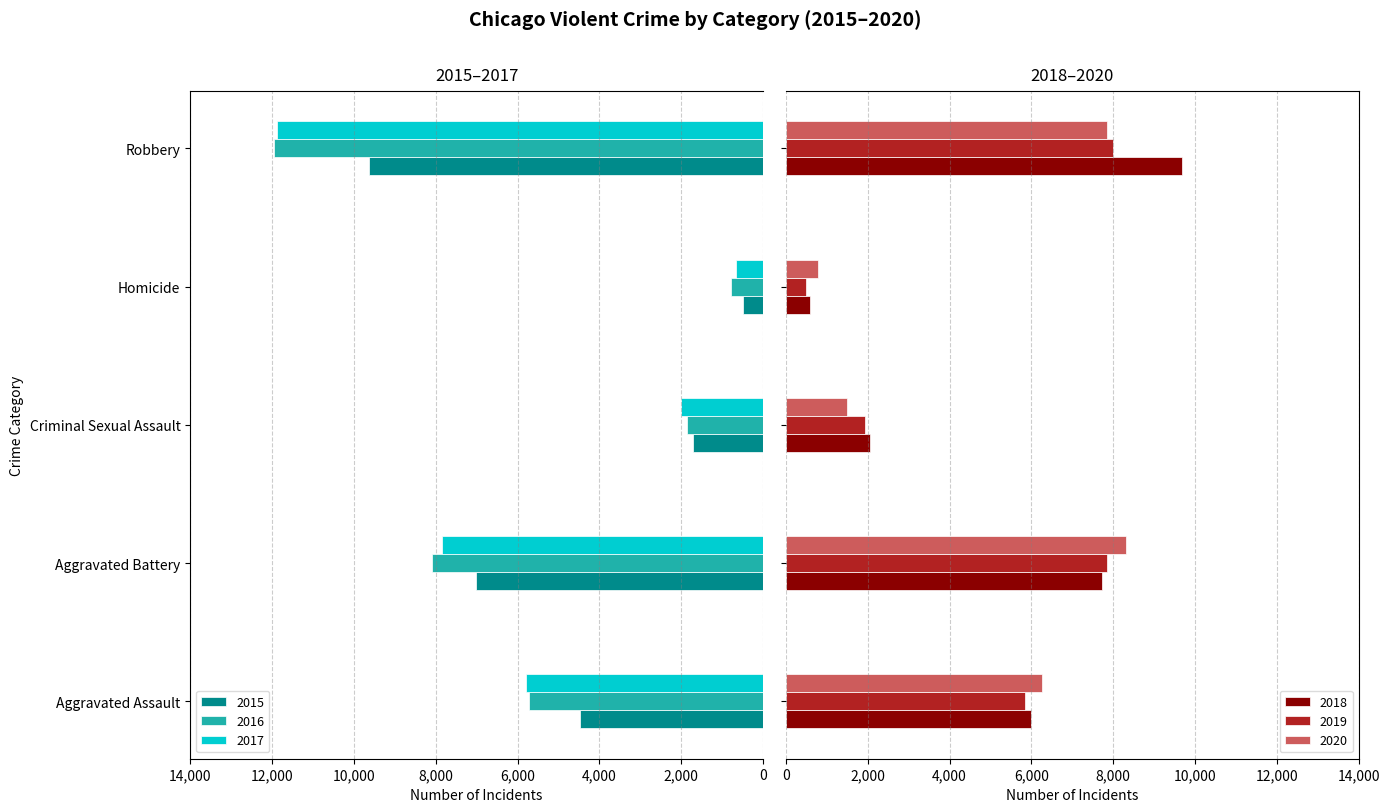

Rank the series by their maximum value, from highest to lowest.

2018, 2020, 2019, 2015, 2017, 2016